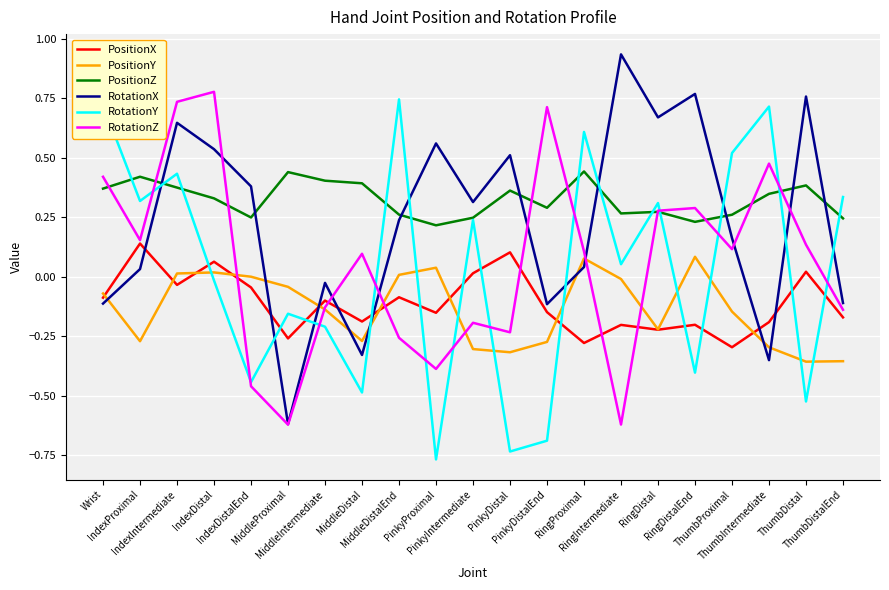

Is this an area chart (filled region under the line)?

No